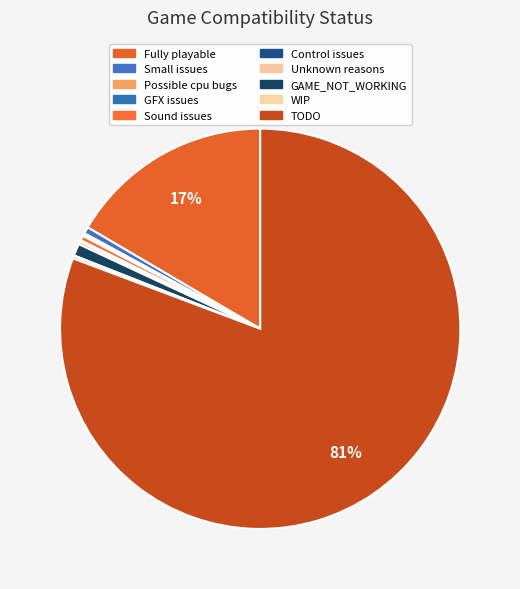

Which slice represents more than half of the pie?

TODO